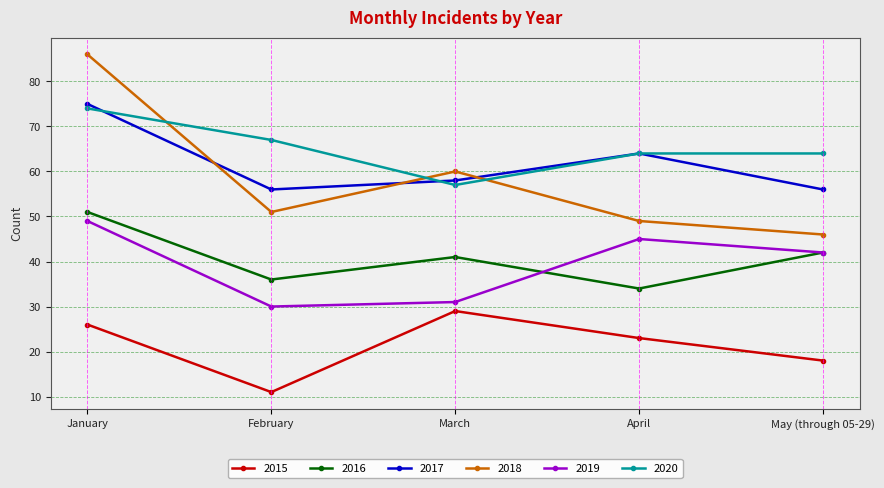

Is it true that 2015 equals 6 at January?

False